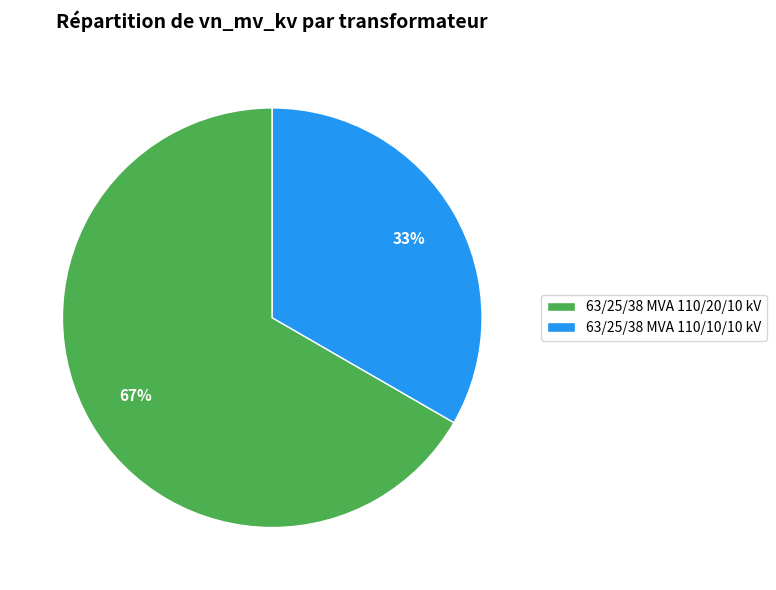

Count the number of slices in the pie.

2